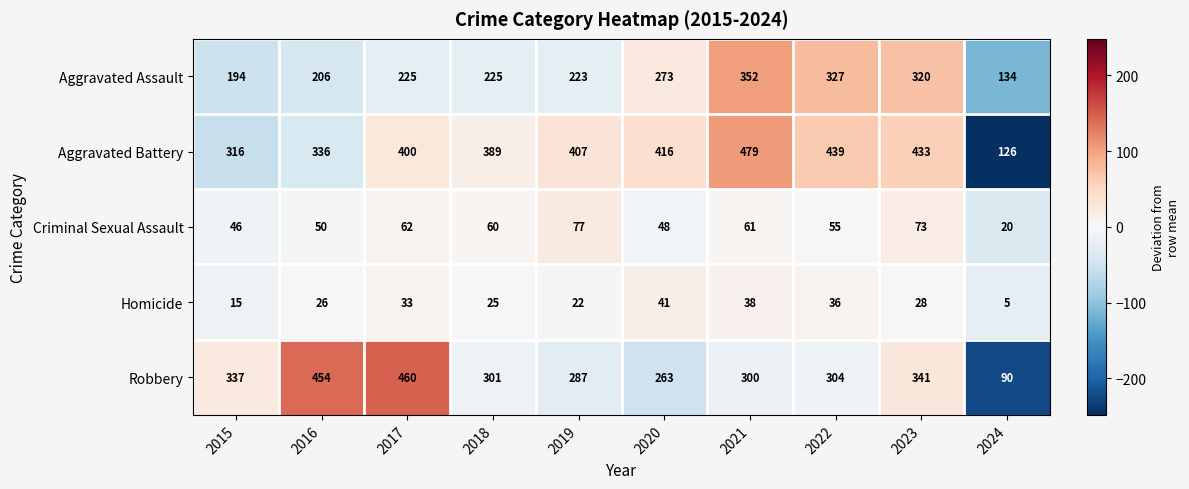

What is the sum of all Criminal Sexual Assault values?

552